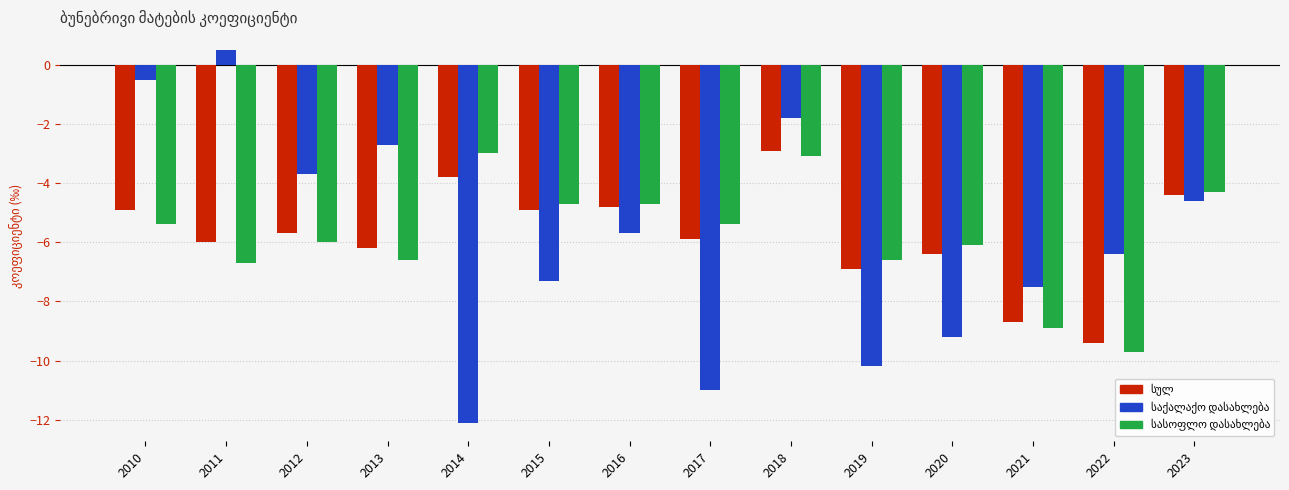

How many series are shown in this chart?

3